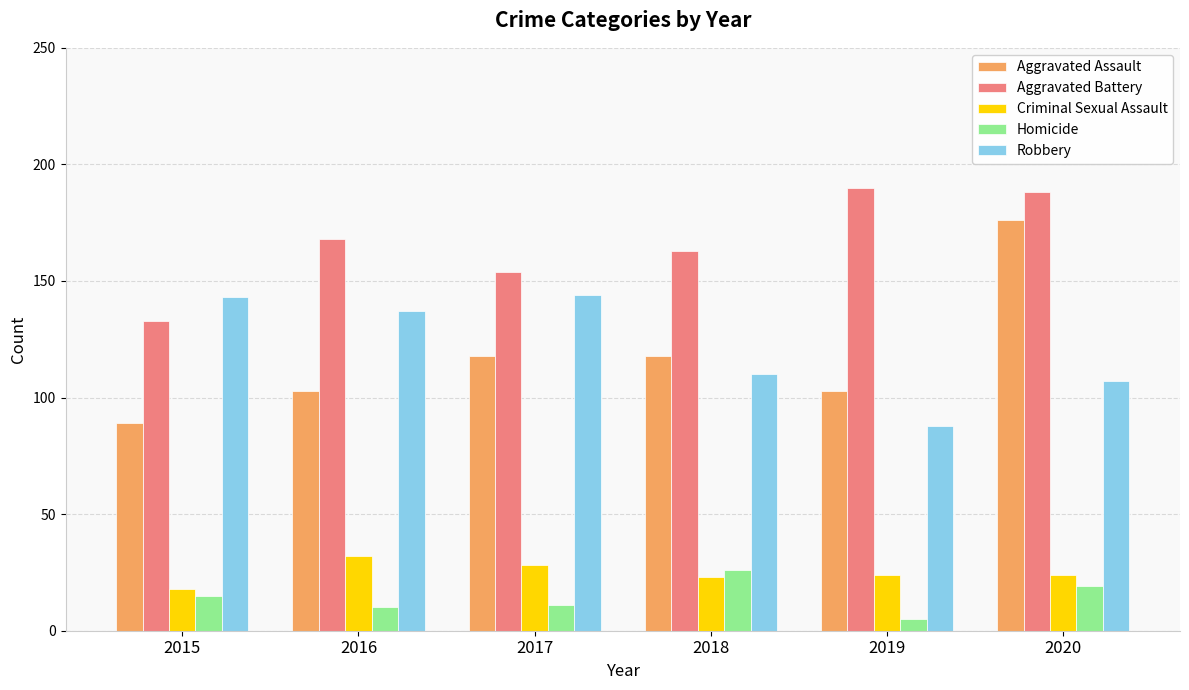

Which series has the largest range (max minus min)?

Aggravated Assault